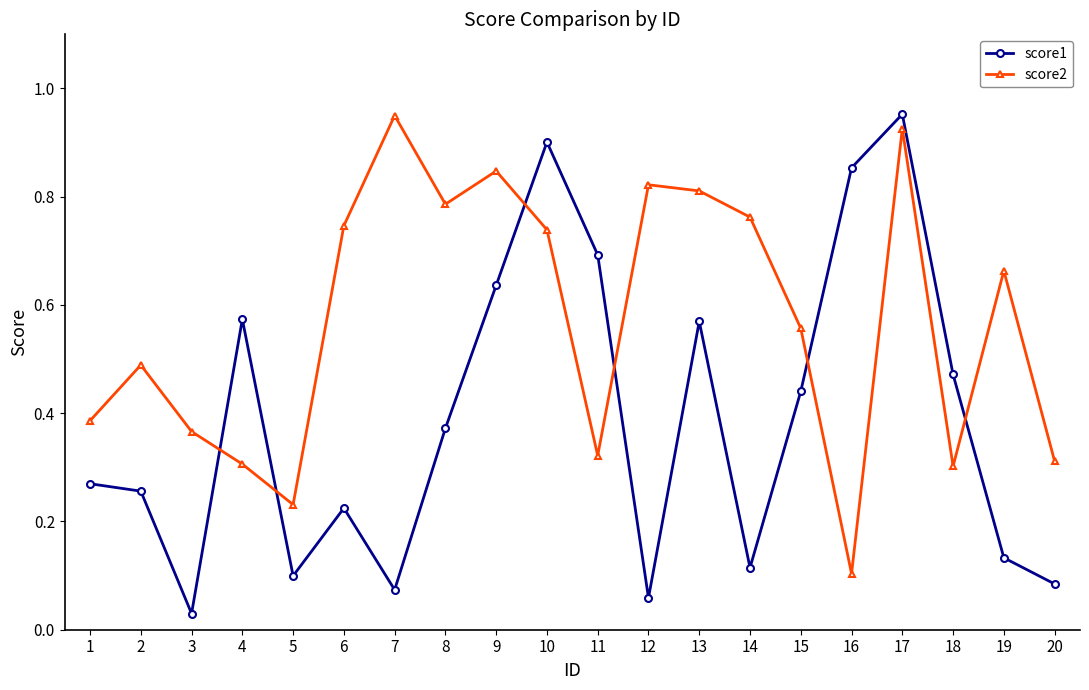

Which series changed the most between 5 and 15?

score1